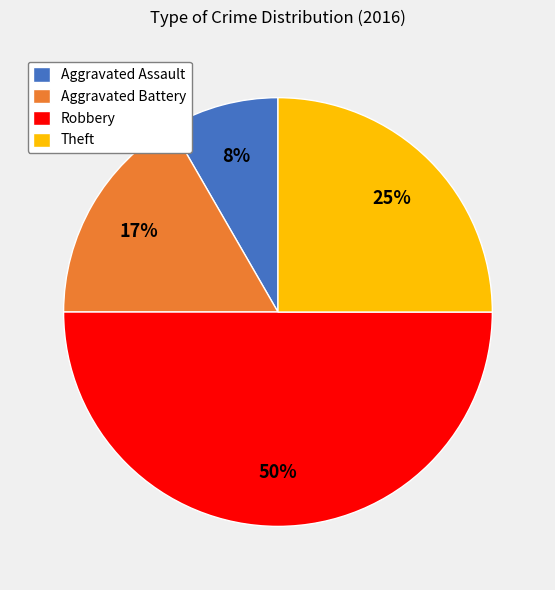

To the nearest percent, what is the average slice percentage?

25%